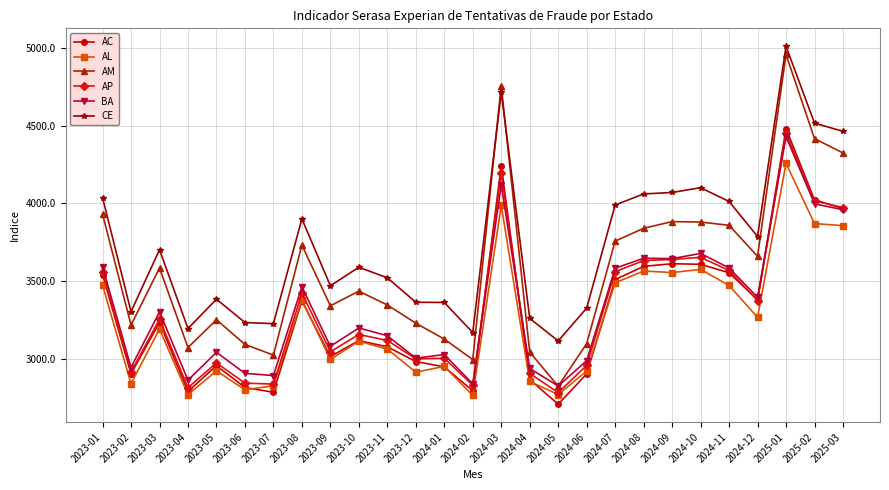

Where does the CE series first go above 3590?

2023-01